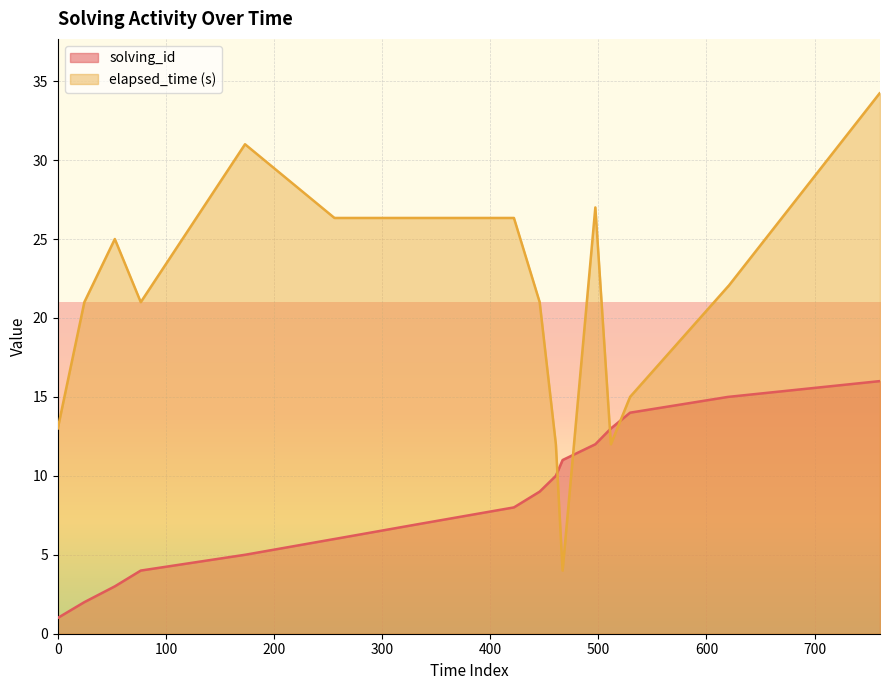

True or false: elapsed_time and solving_id cross at least once.

True